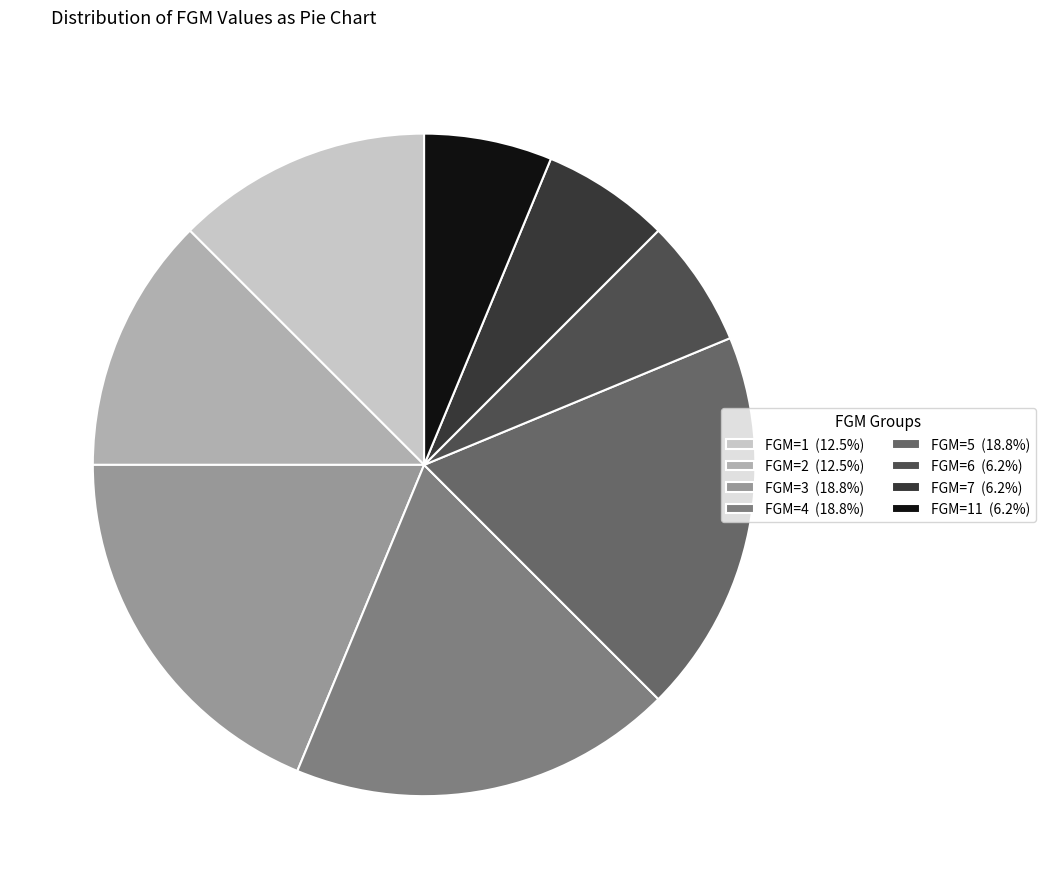

Is the sum of FGM=5 (18.8%) and FGM=3 (18.8%) greater than half?

No